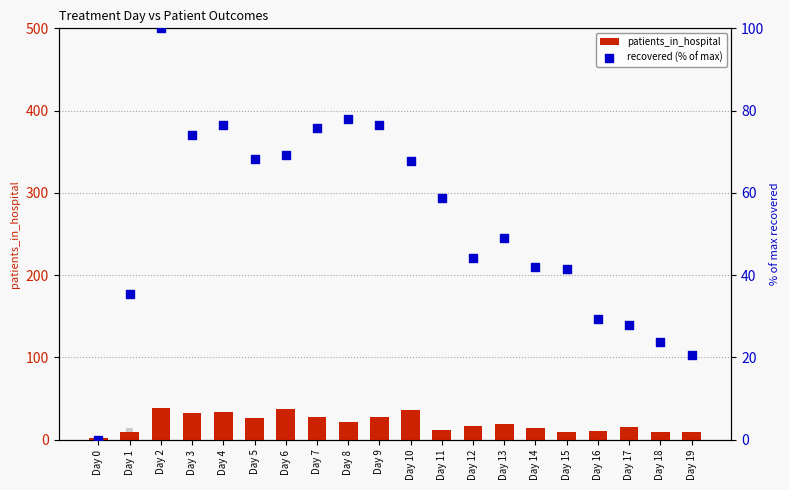

Which series has the largest Y range (max minus min)?

recovered (% of max)